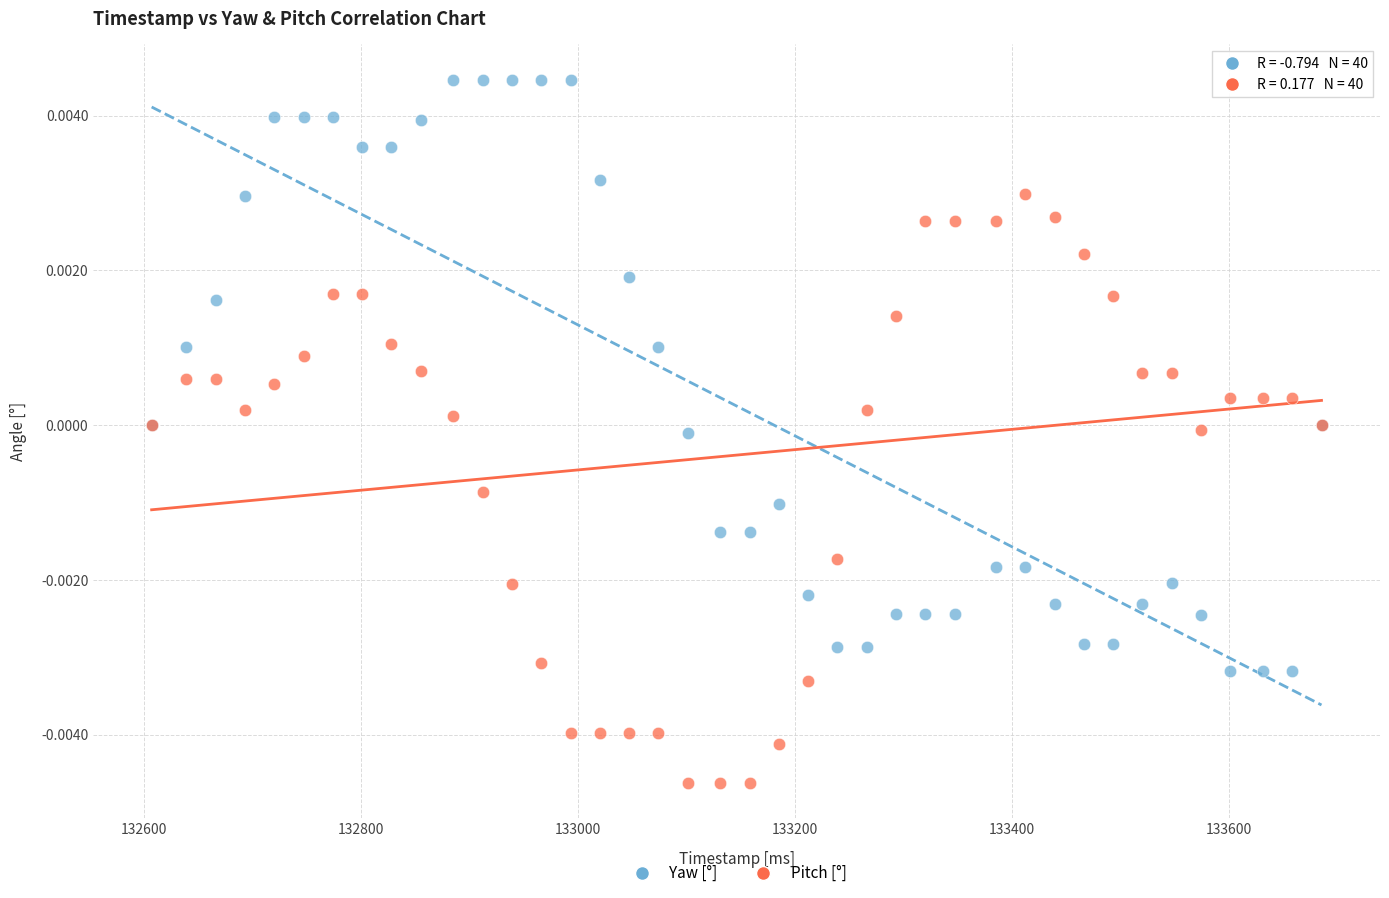

What is the X range (max minus min) for the scatter plot?

1078.0